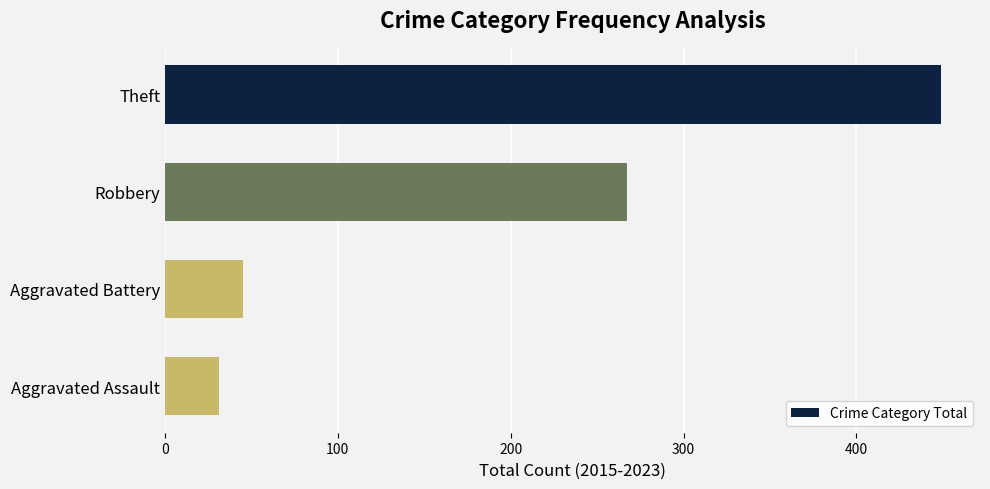

Are the bars grouped side by side (vs. stacked)?

No